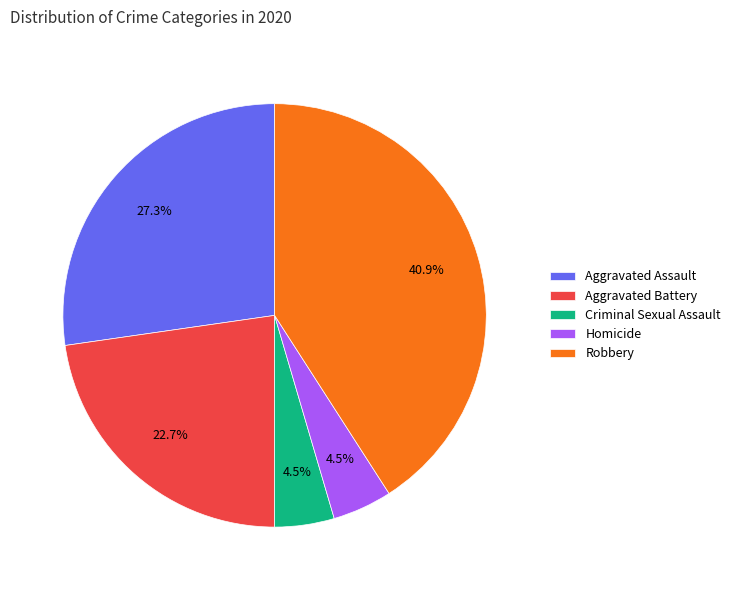

Is there a majority slice in this chart?

No